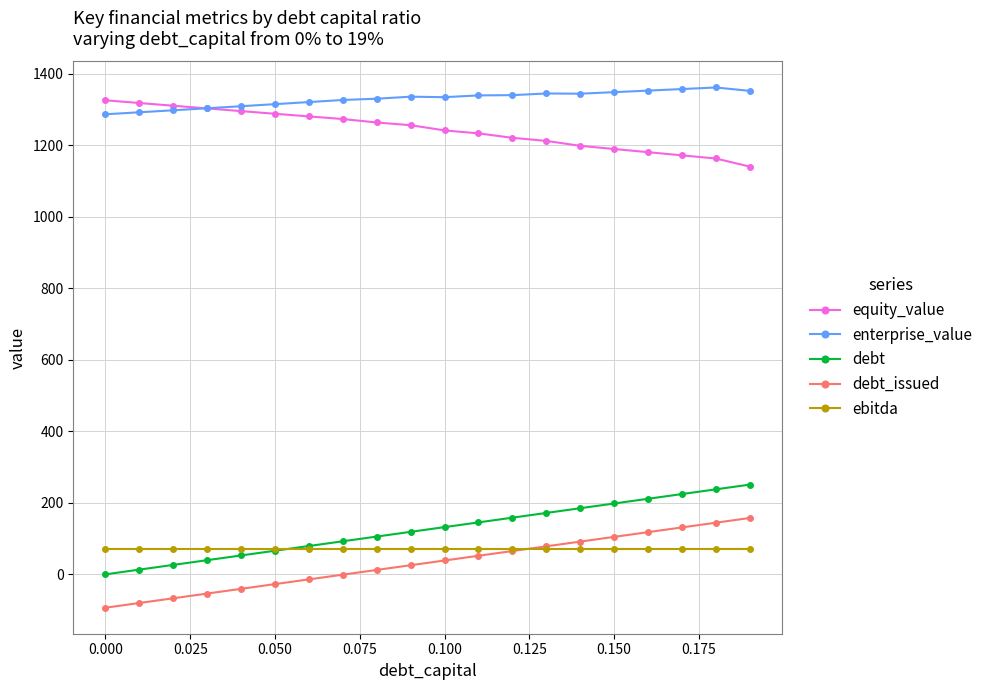

True or false: ebitda and debt_issued intersect in this chart.

True